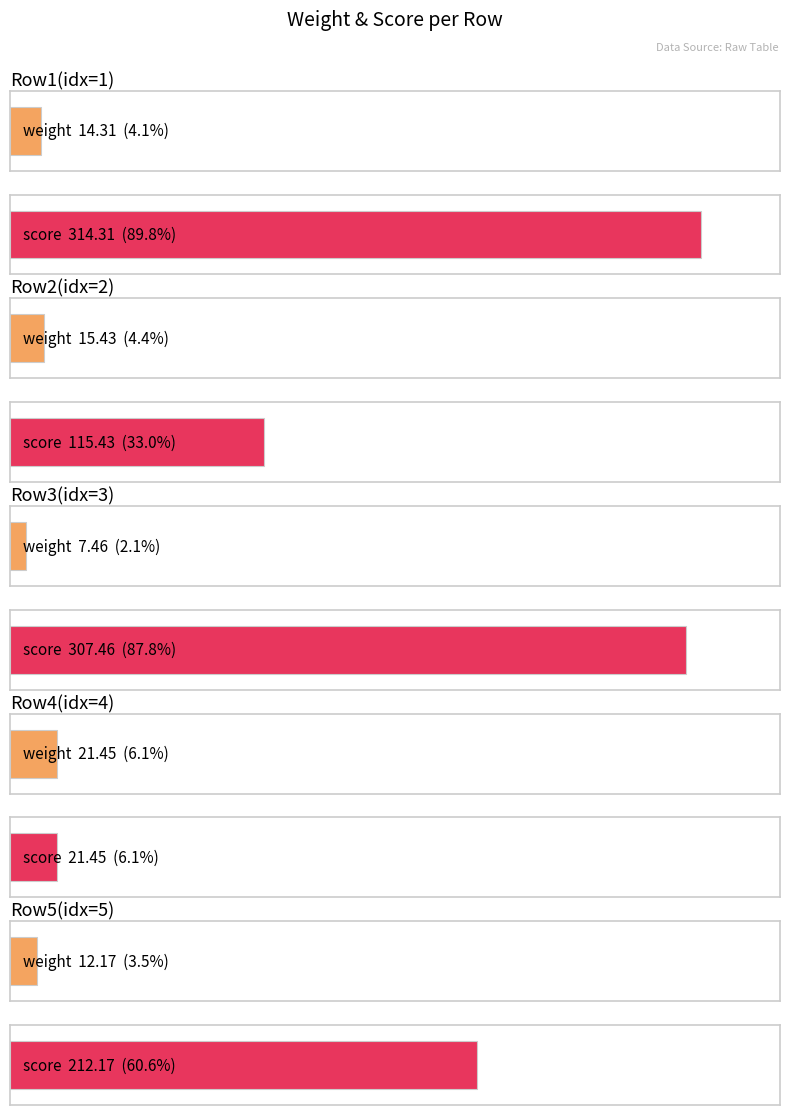

Rank the series by their average value, from highest to lowest.

score, weight